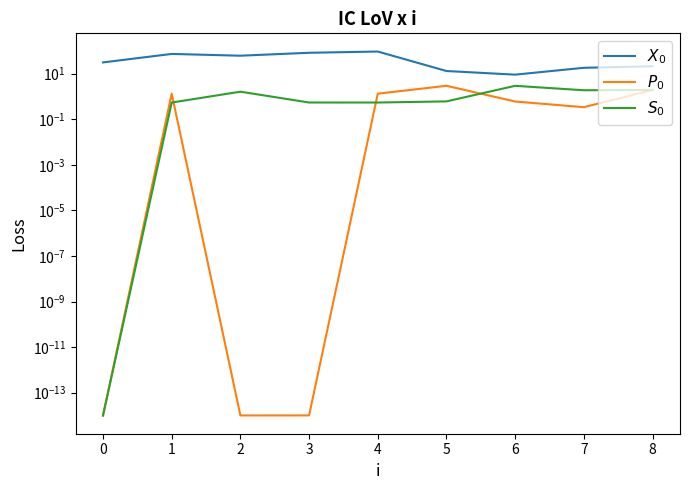

What is the difference between the highest and lowest values at 2?

61.0